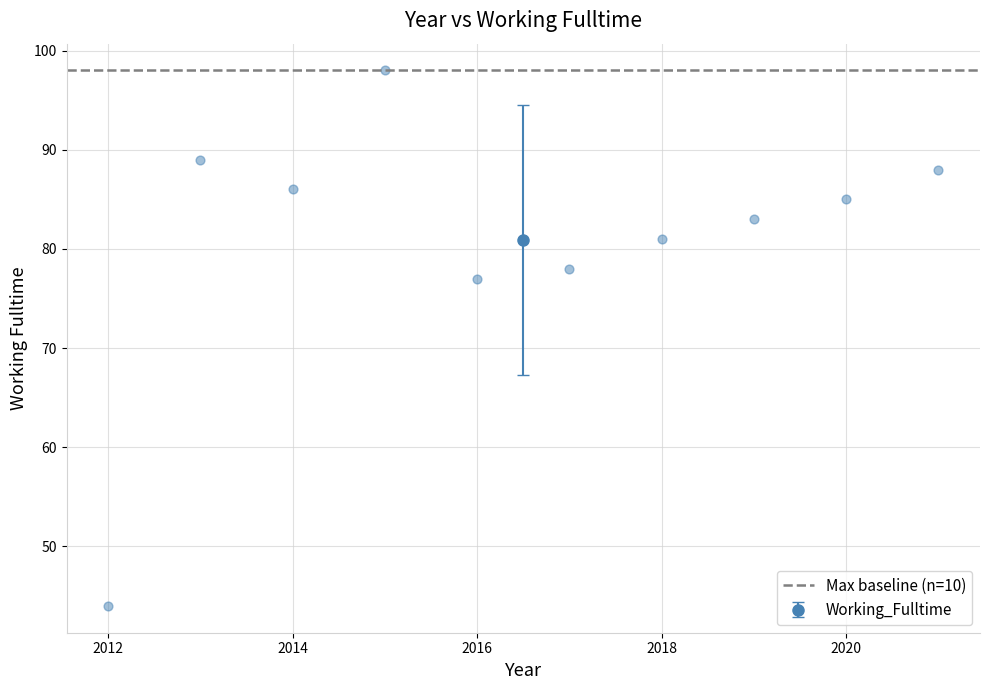

What is the range of Y values (max minus min)?

54